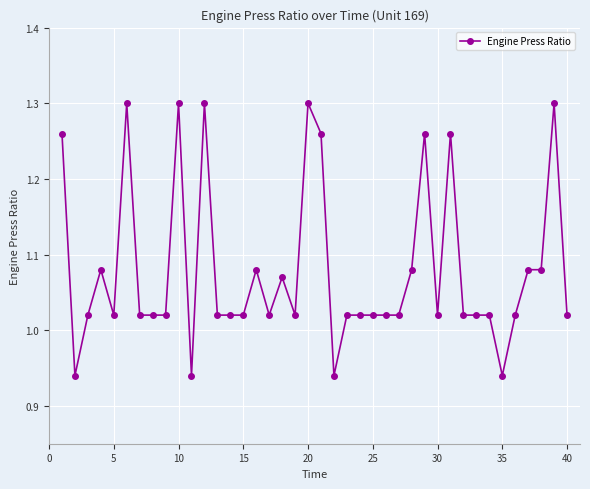

True or false: there are more than 0 points higher than both neighbors.

True